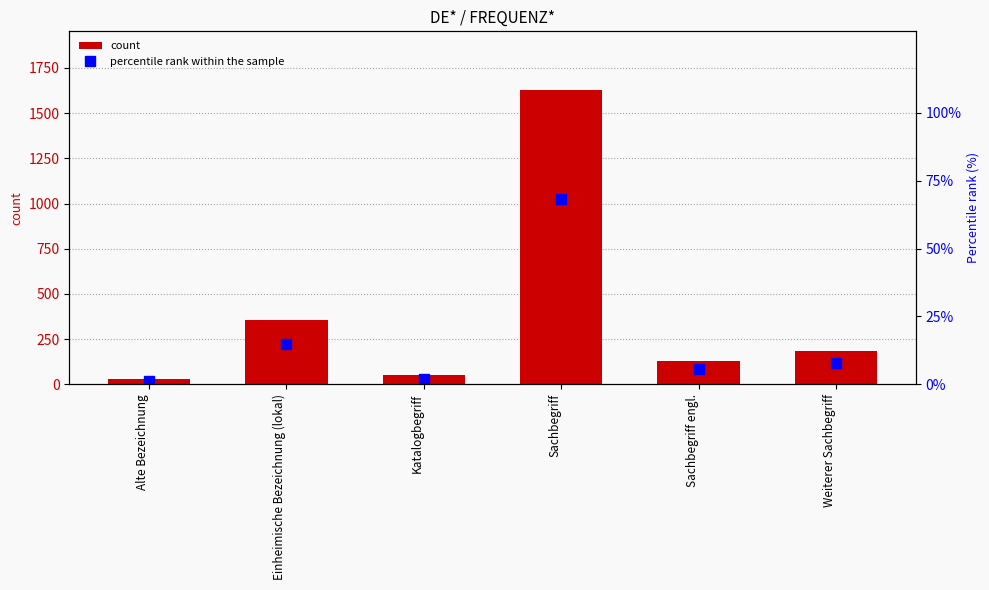

Is the value of percentile rank within the sample at Sachbegriff engl. greater than the value of FREQUENZ* at Alte Bezeichnung?

No